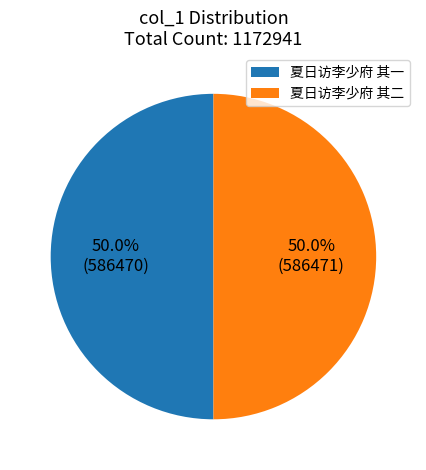

What portion of the pie excludes 夏日访李少府 其二?

50.0%